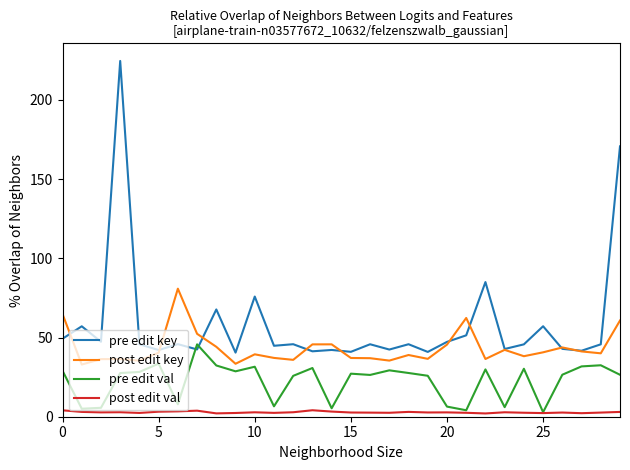

True or false: pre edit key and post edit val intersect in this chart.

False